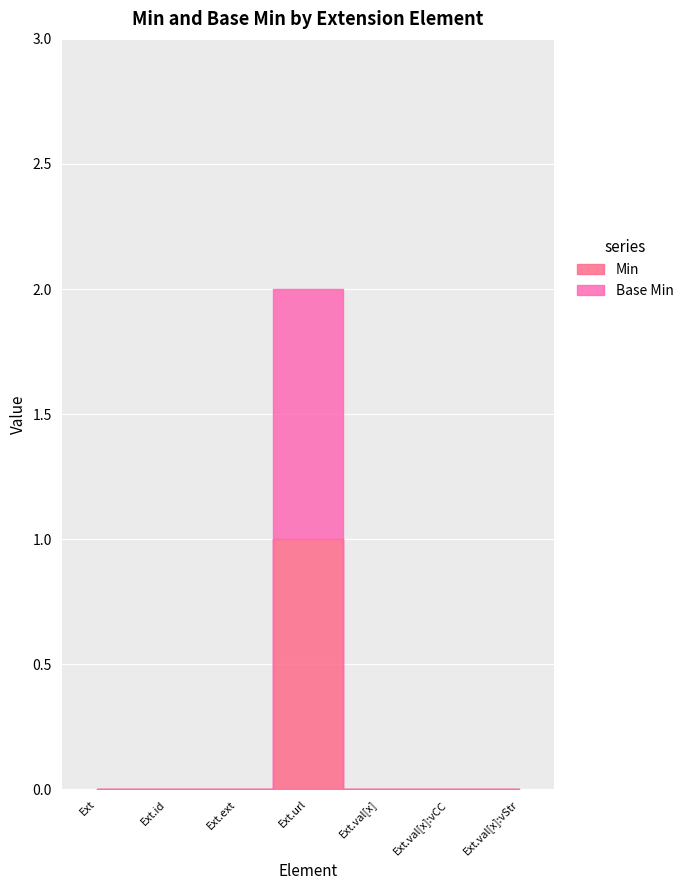

What are all the series names shown in the legend?

Min, Base Min